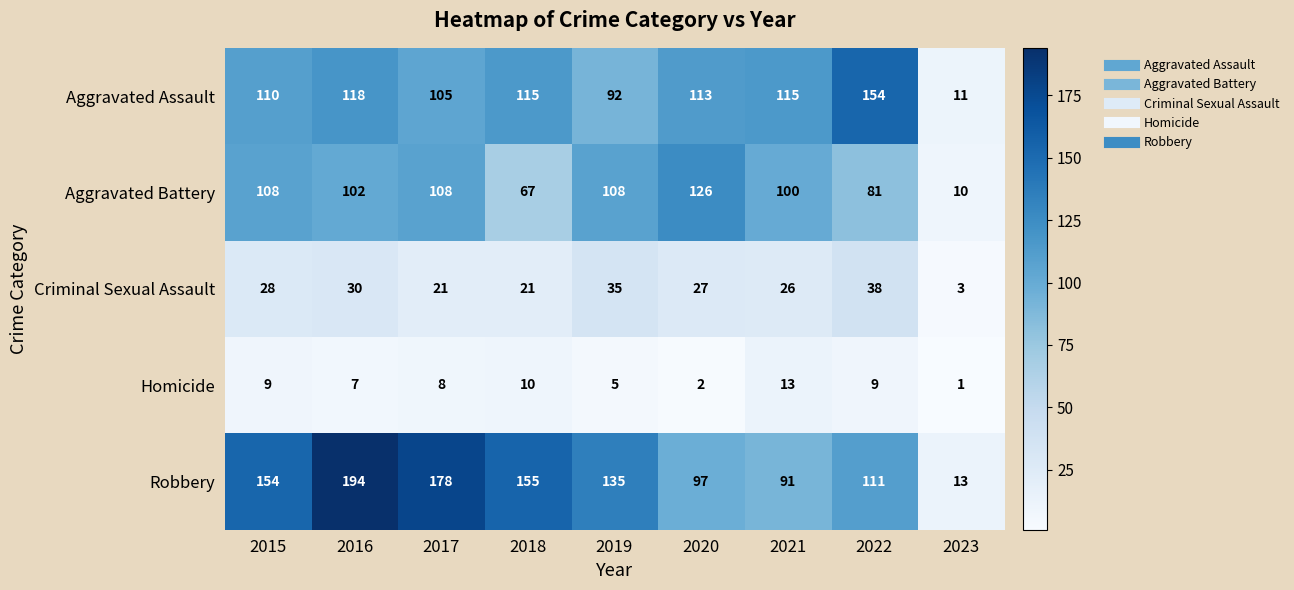

At which category is the sum across all series the highest?

2016